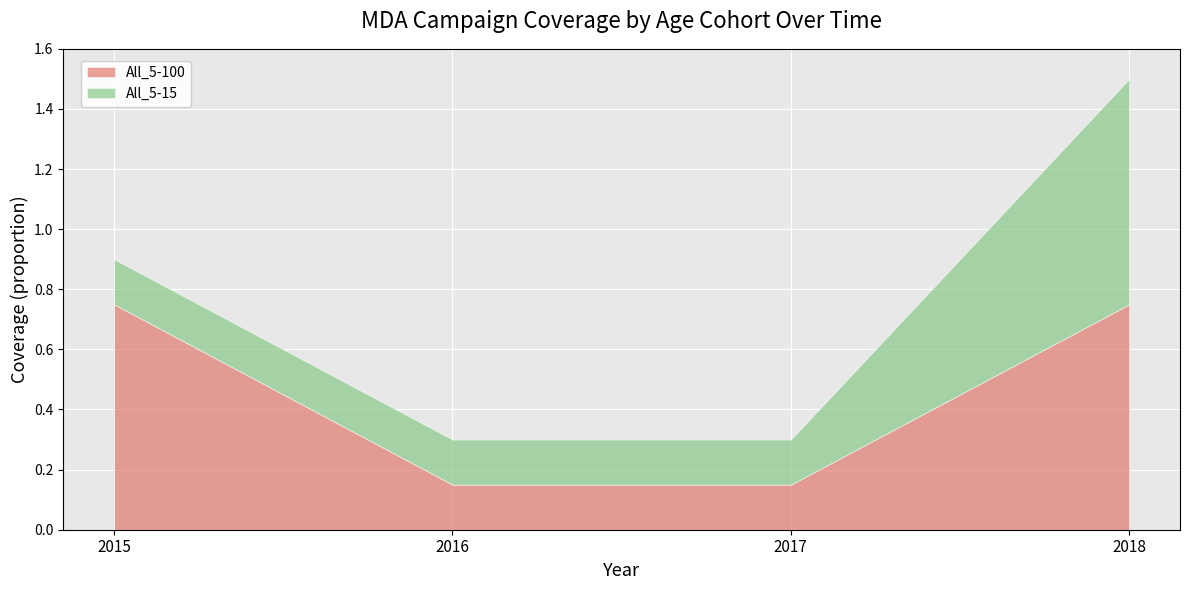

What is the highest value of the All_5-100 series?

0.8